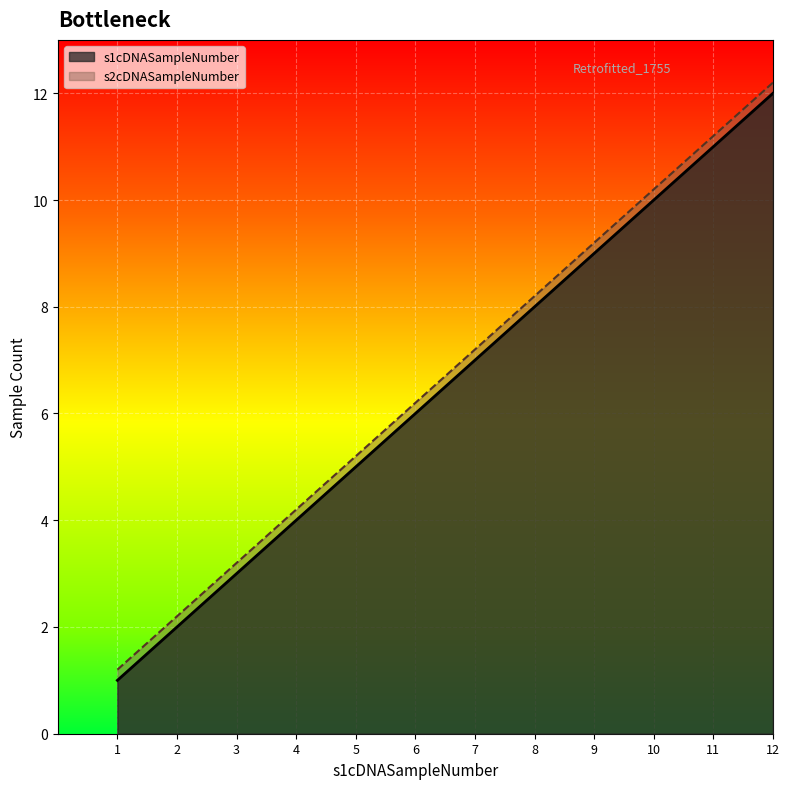

What is the value of the s1cDNASampleNumber point at the 7th from the left?

7.0